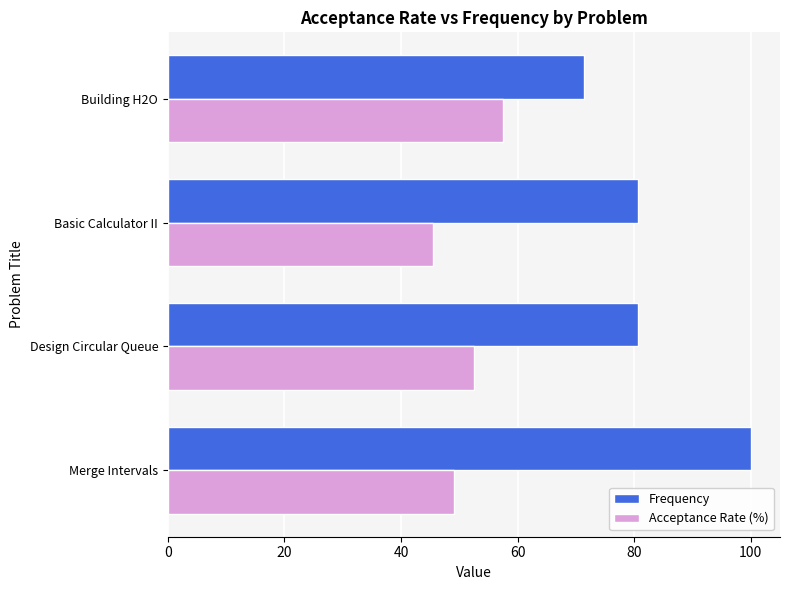

At which category is the sum across all series the highest?

Merge Intervals